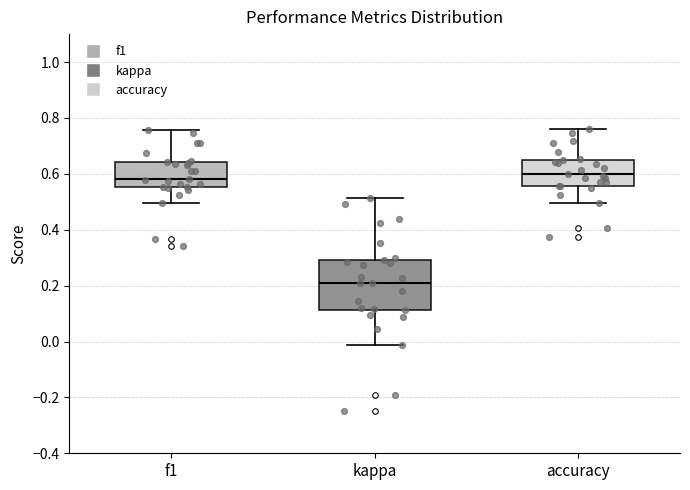

Reading left to right, read every box against the y-axis: the position of its median line, the range the box covers, and the ends of its whiskers. The values are not printed on the chart, so give them approximately, as read against the axis.

f1: median 0.58, box 0.56 to 0.64, whiskers 0.50 to 0.76
kappa: median 0.22, box 0.12 to 0.30, whiskers -0.02 to 0.52
accuracy: median 0.60, box 0.56 to 0.64, whiskers 0.50 to 0.76